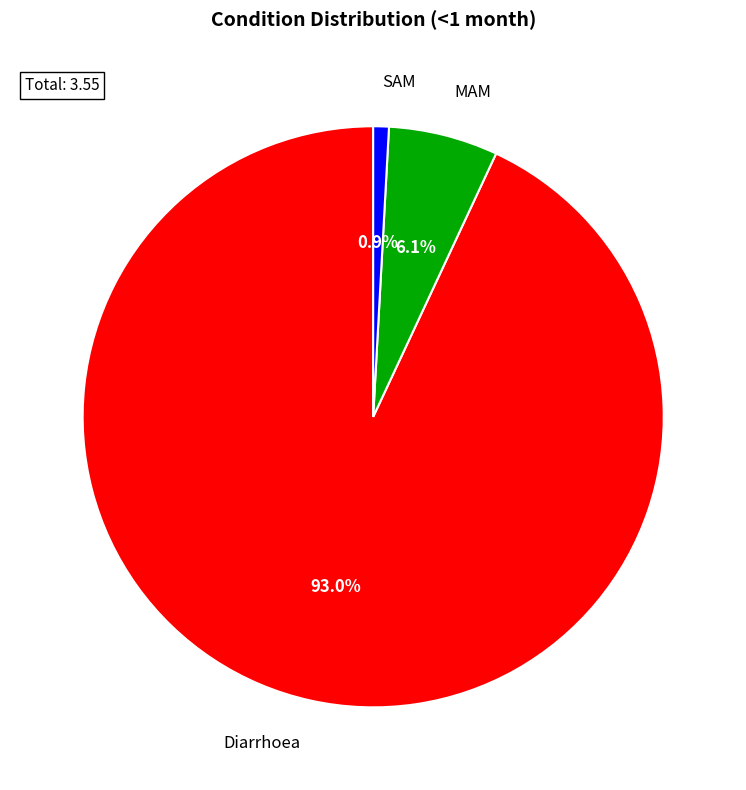

How much of the chart is everything except Diarrhoea?

7.0%